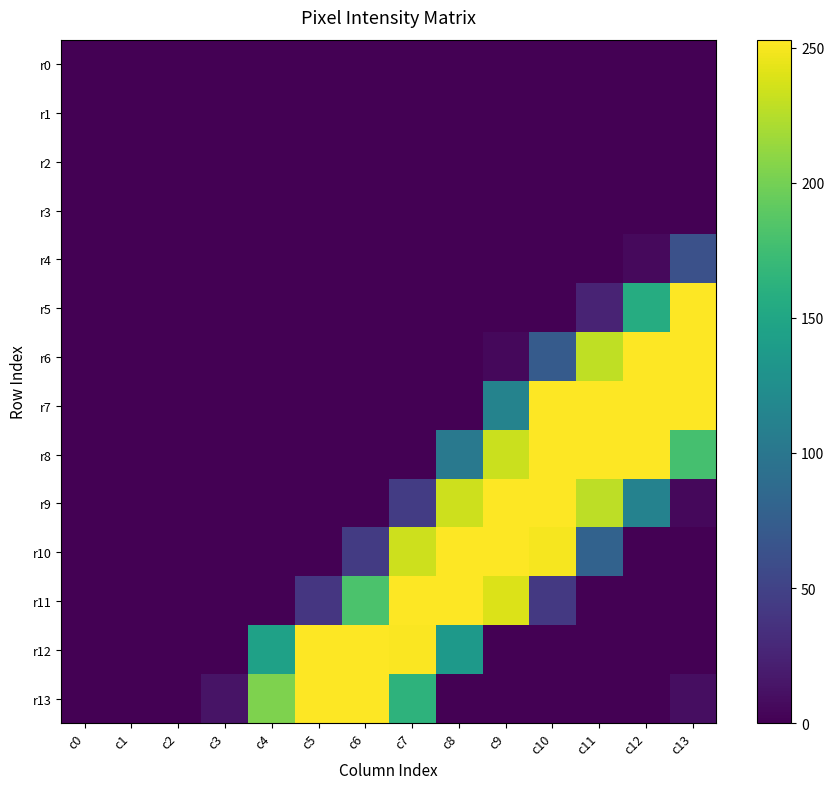

Which series has the largest total across all categories?

r8